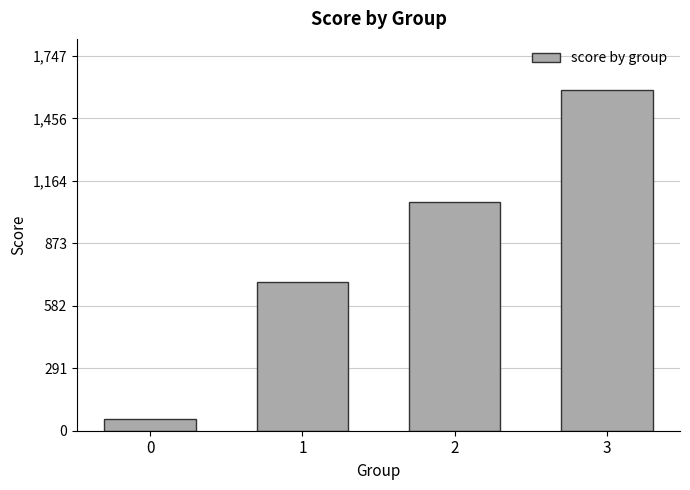

Count the number of categories in the chart.

4